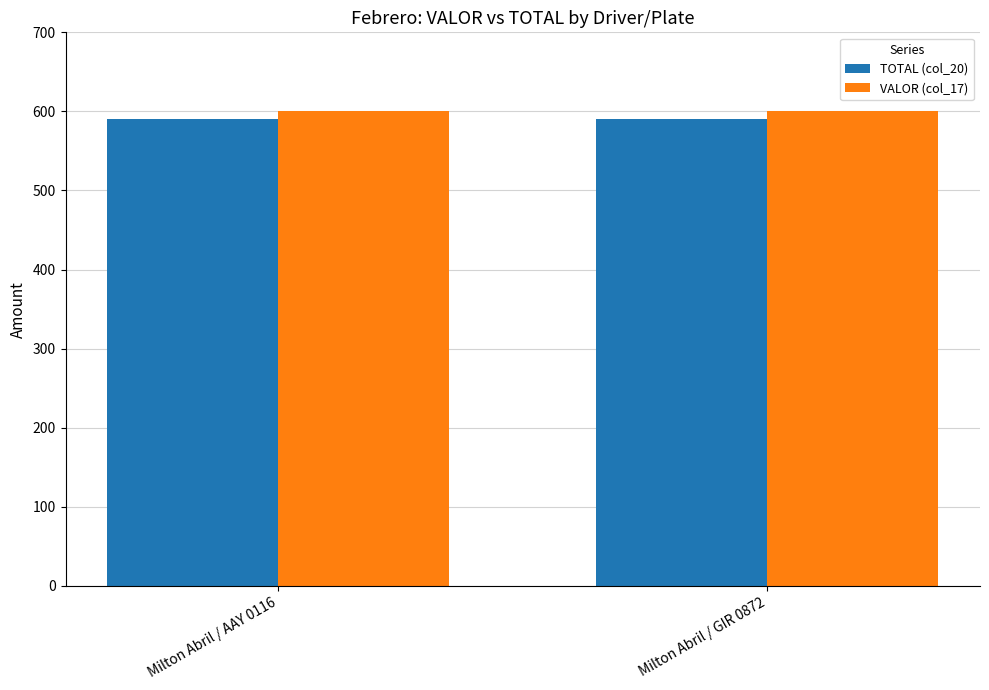

What is the sum of all TOTAL (col_20) values?

1180